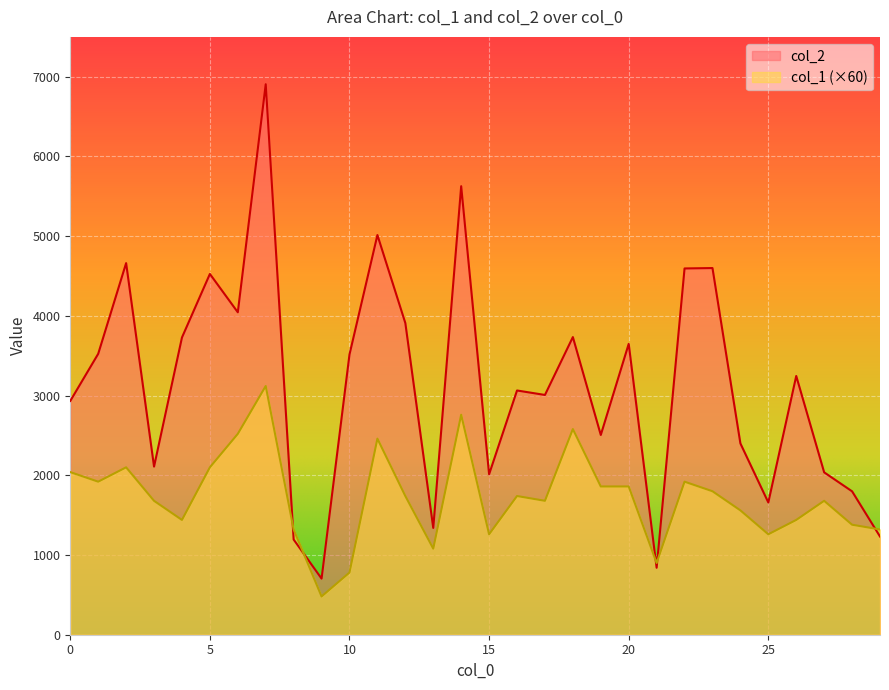

Which label corresponds to the largest value in the chart?

7